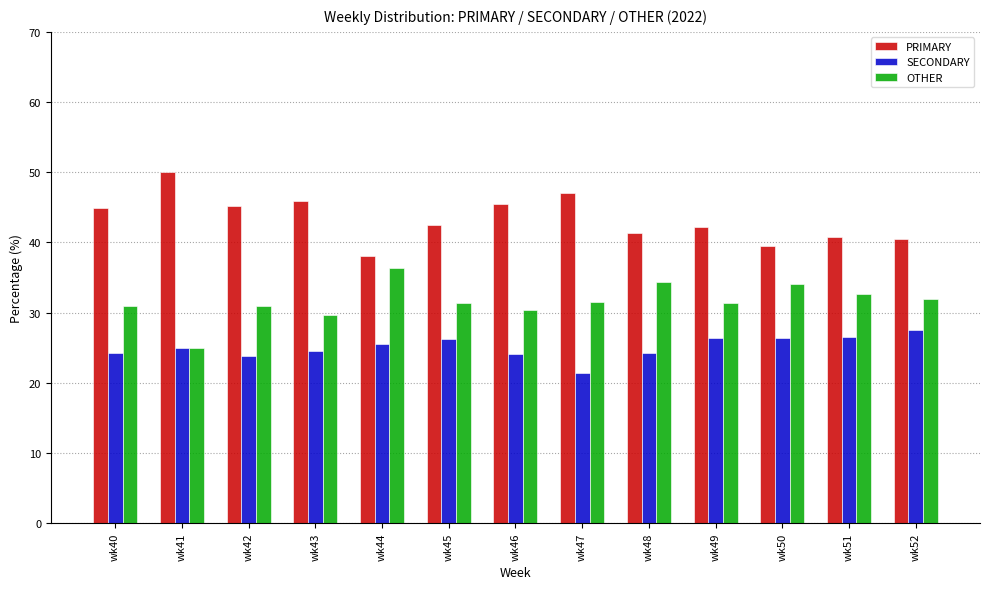

True or false: OTHER has a value of 20.6 at wk51.

False